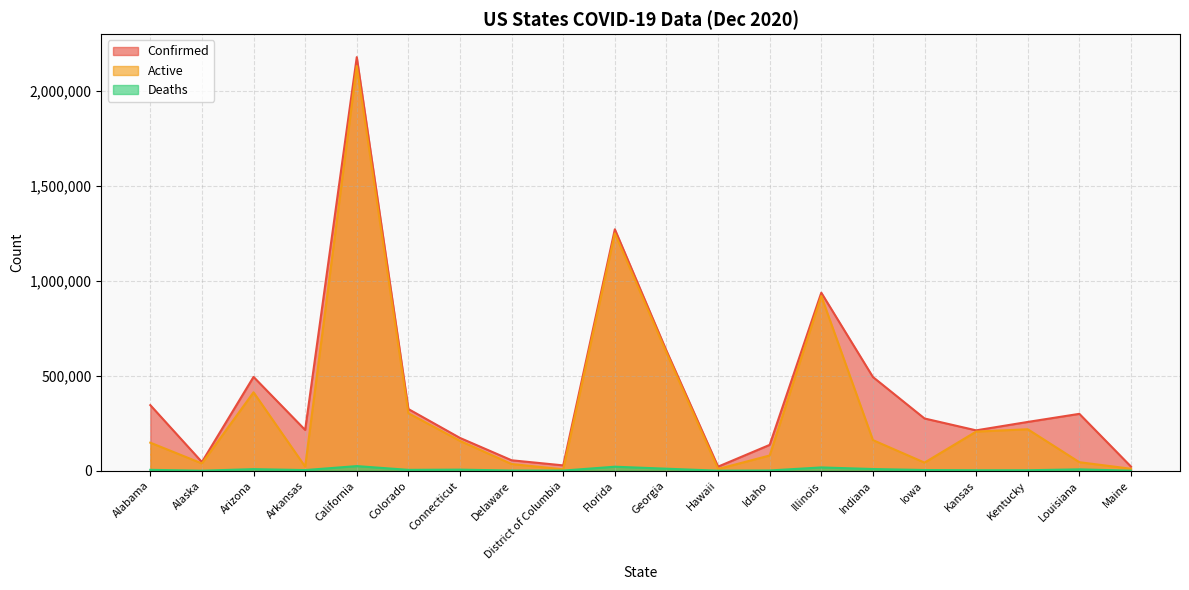

Rank the series at Alabama from highest to lowest value.

Confirmed, Active, Deaths